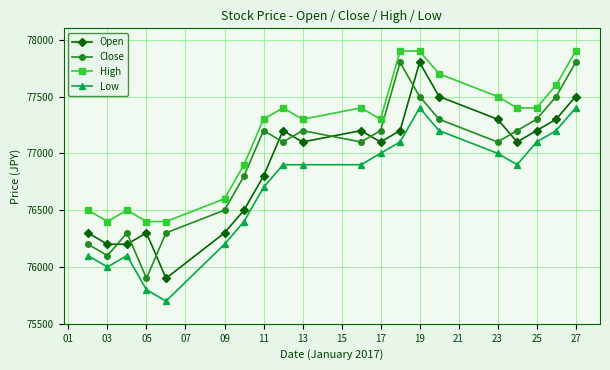

At how many categories does at least one series exceed 76764?

14